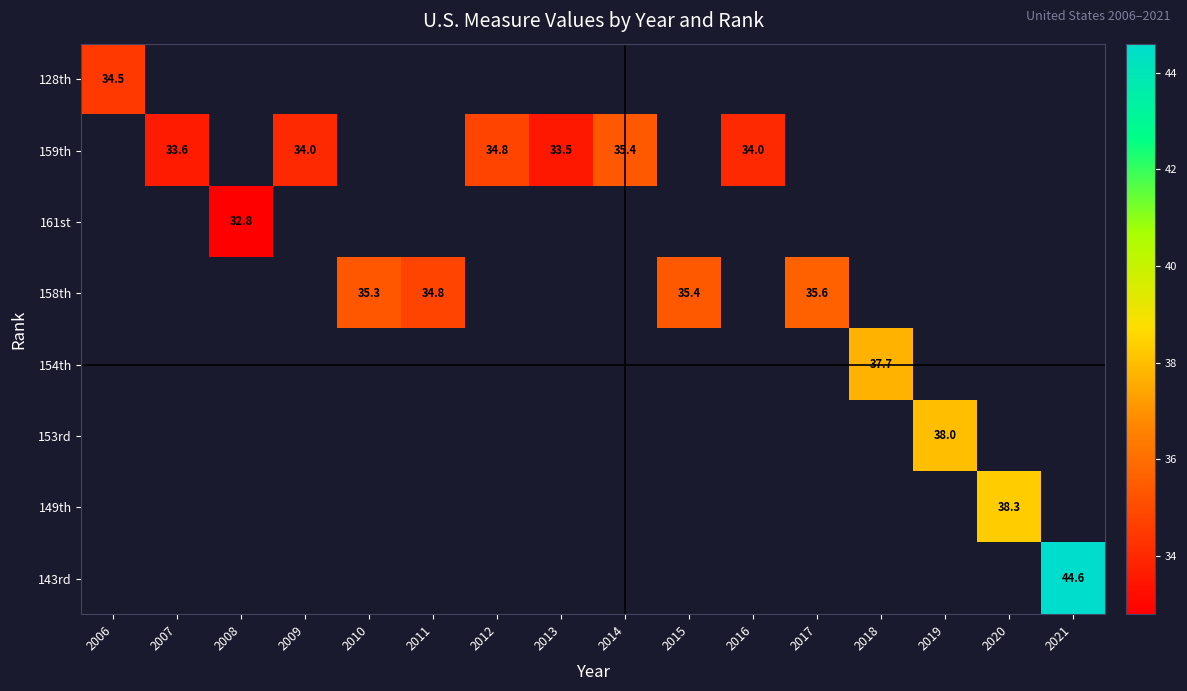

The value of 159th at 2014 is 35.4. True or false?

True